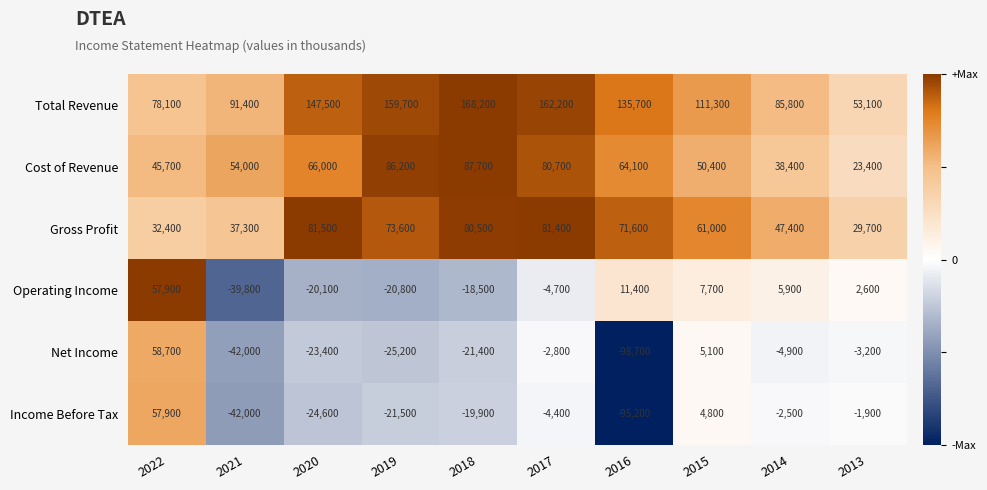

What is the difference between the highest and lowest values at 2013?

56300